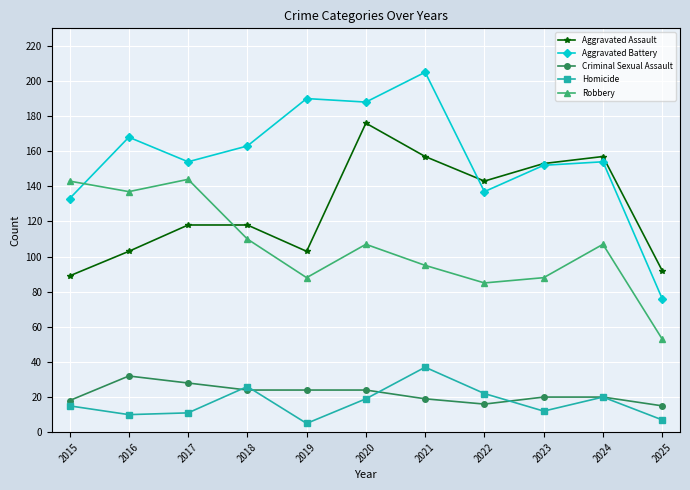

True or false: Robbery and Homicide intersect in this chart.

False